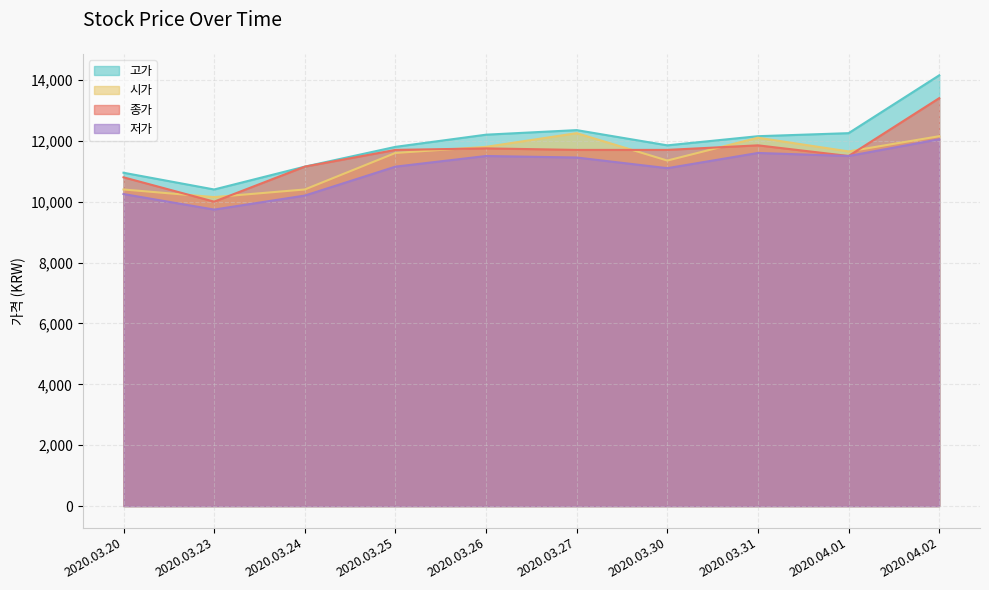

How many data points in 저가 are less than 11450?

5